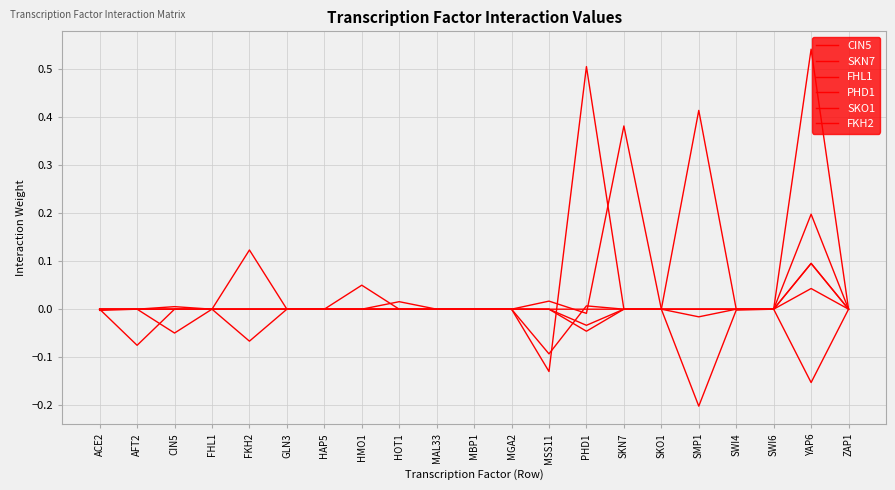

What is the difference between the second highest and second lowest values in the CIN5 series?

0.1